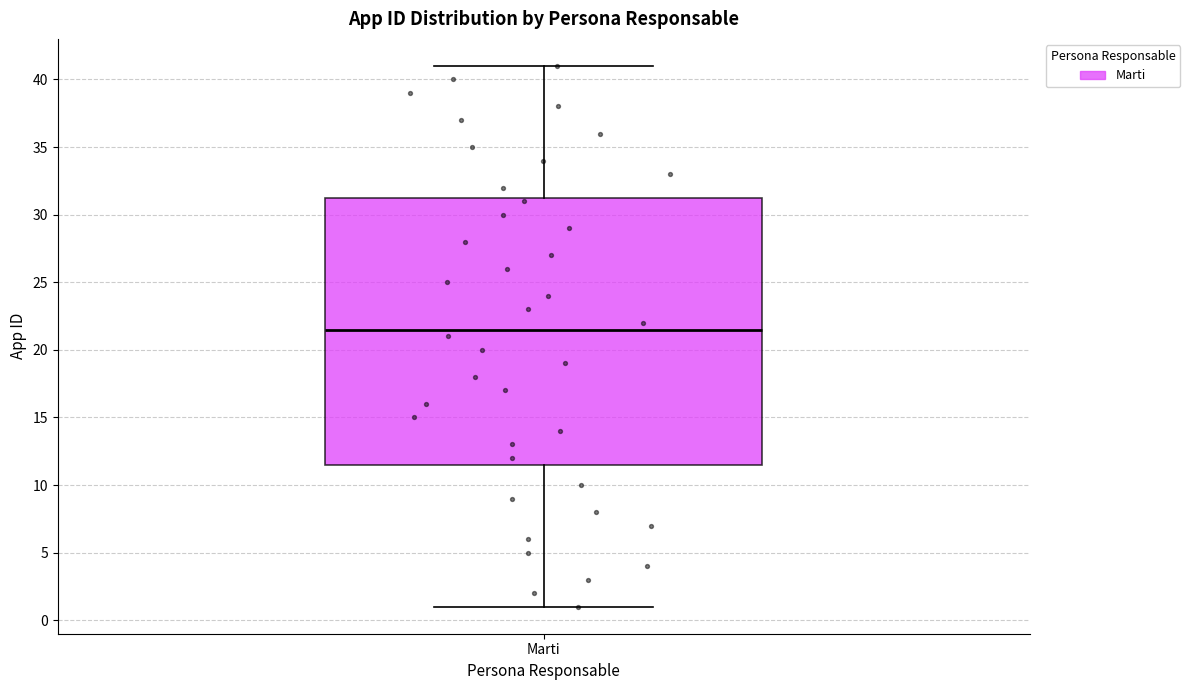

Transcribe this box plot: give where the median line is, the range the box spans, and where the two whiskers end, as read against the y-axis. The values are not printed on the chart, so give them approximately, as read against the axis.

median 21.5, box 11.5 to 31.5, whiskers 1.0 to 41.0